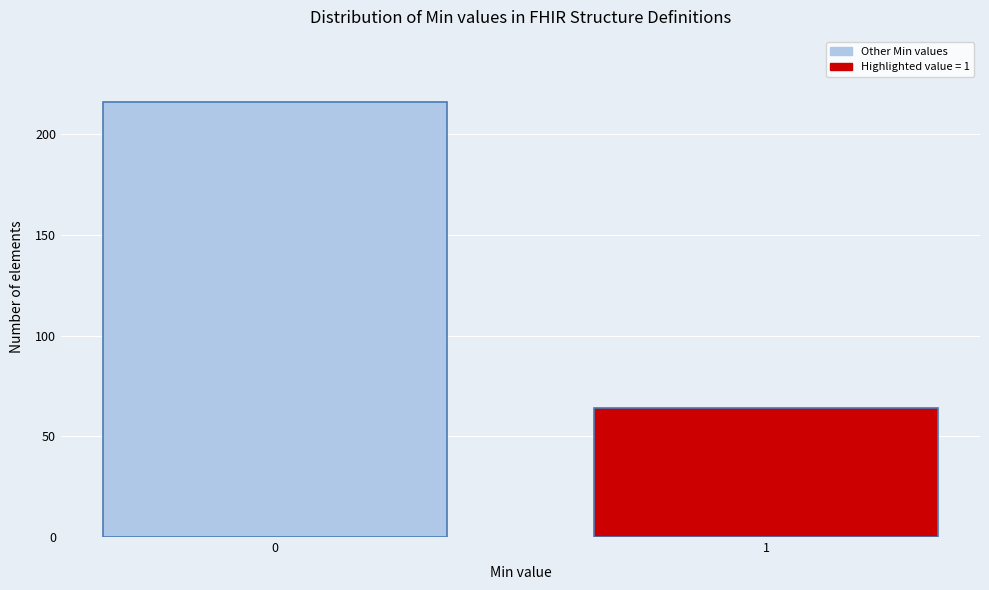

Reading left to right, transcribe all the data shown in this chart.

0=216	1=64